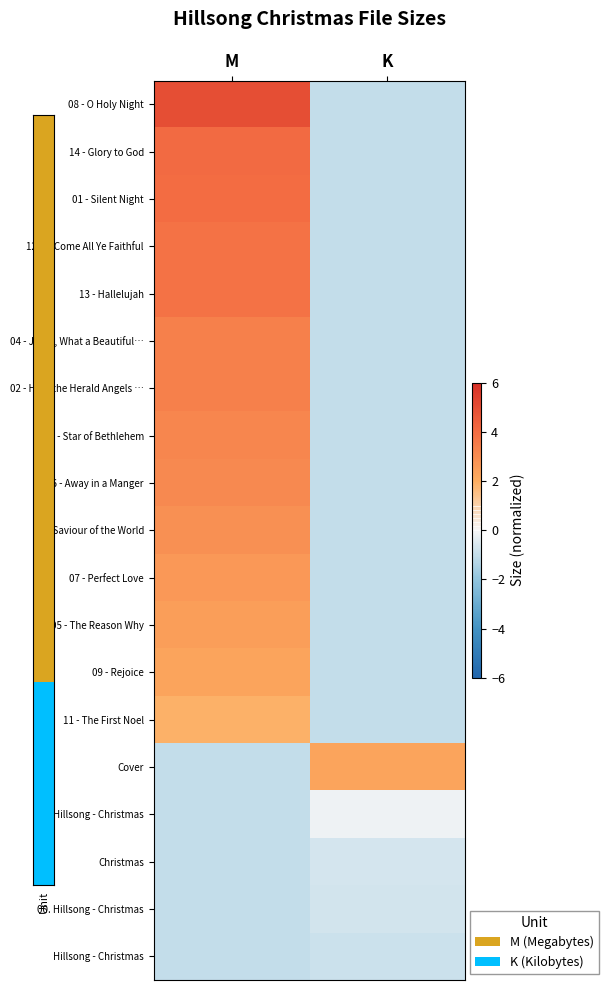

Which category has the lowest value across all series?

K